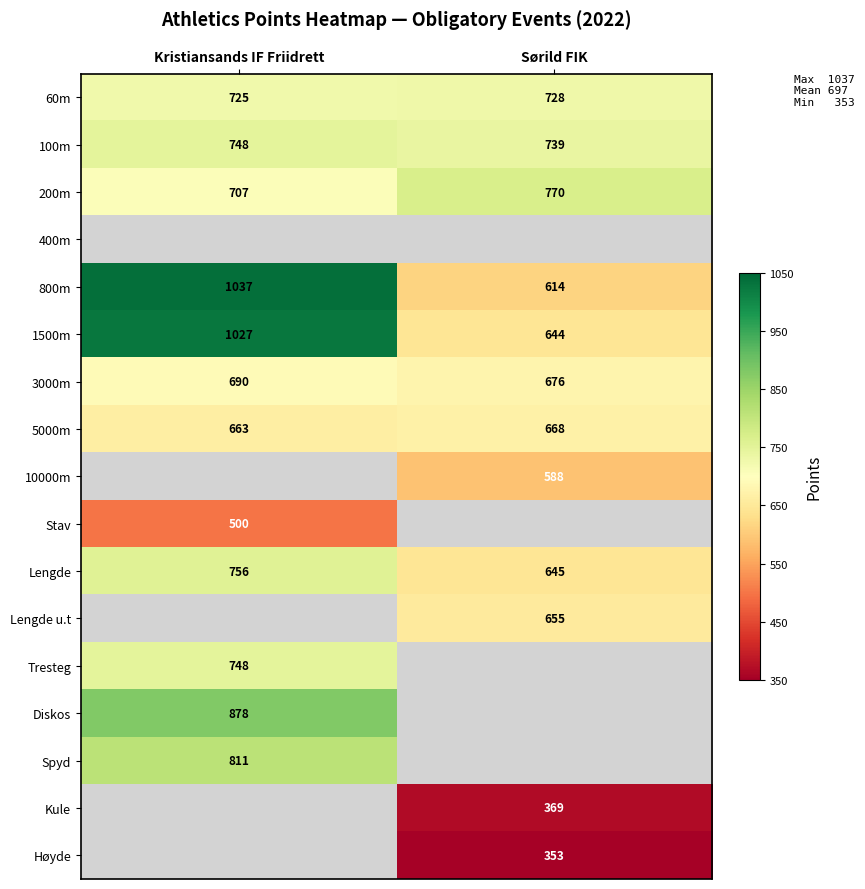

Which has a higher value, Sørild FIK or Kristiansands IF Friidrett?

Sørild FIK